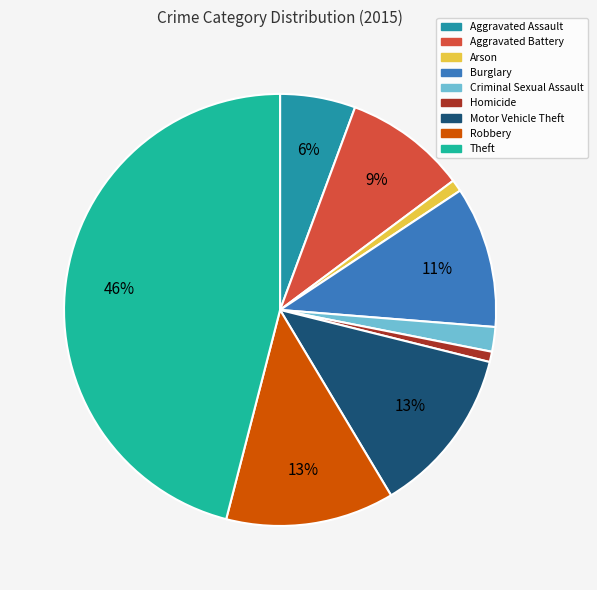

Which slice is the largest?

Theft